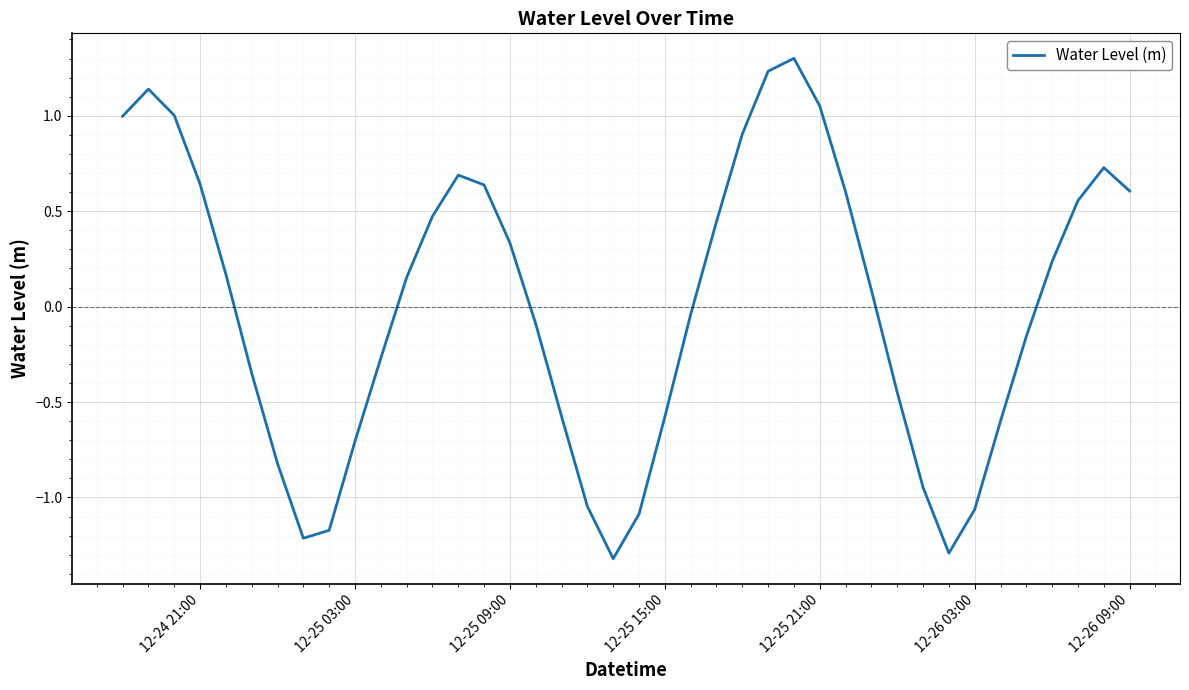

What is the minimum value shown in the chart?

-1.3